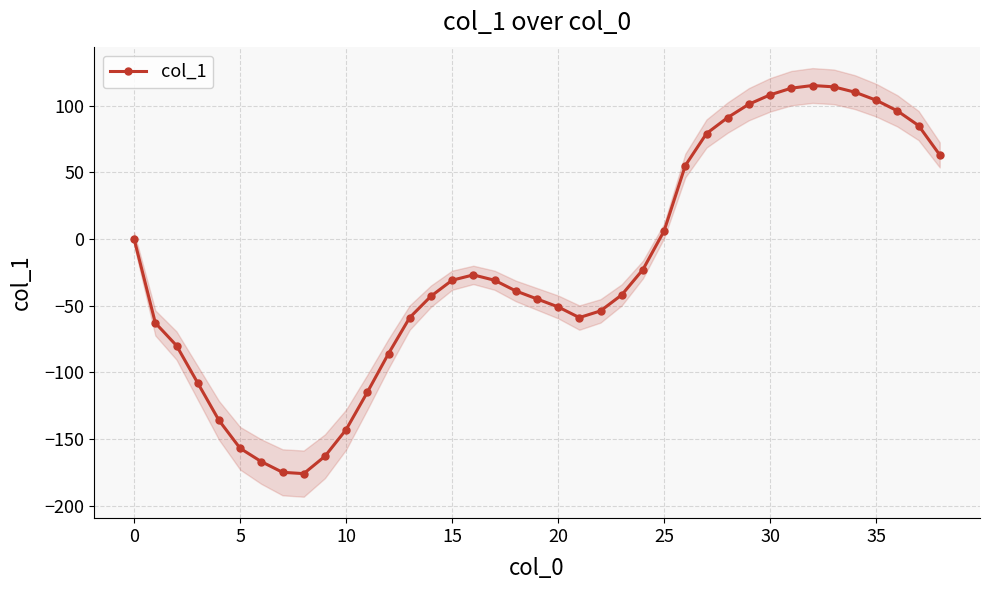

How many interior local valleys (lower than both neighbors) does the data have?

2